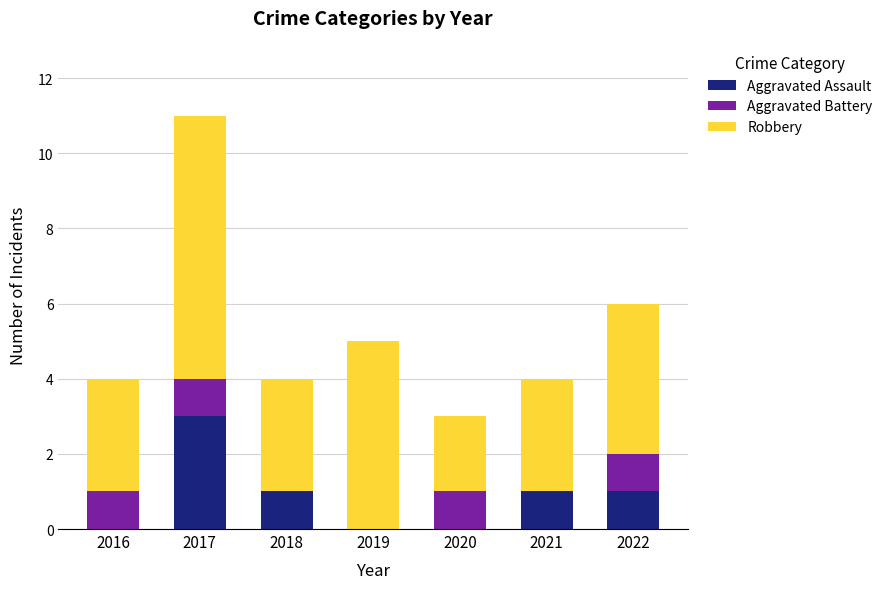

What is the sum of all Aggravated Assault values?

6